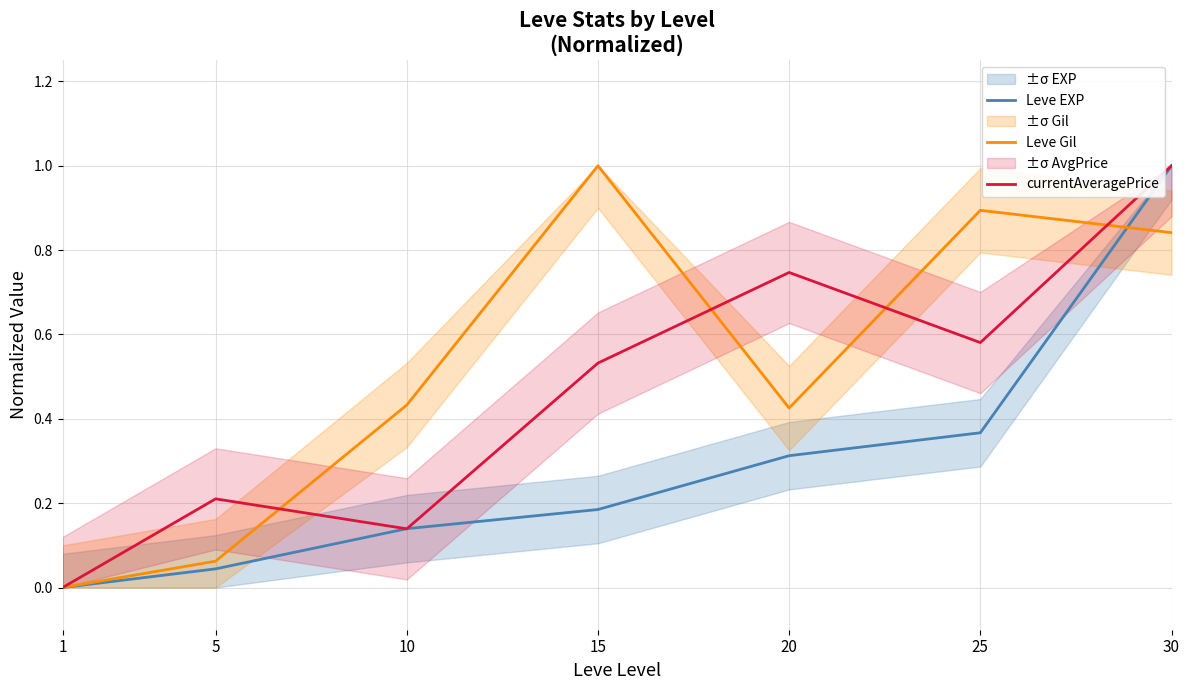

Which series ends up on top after the final intersection of Leve EXP and currentAveragePrice?

currentAveragePrice